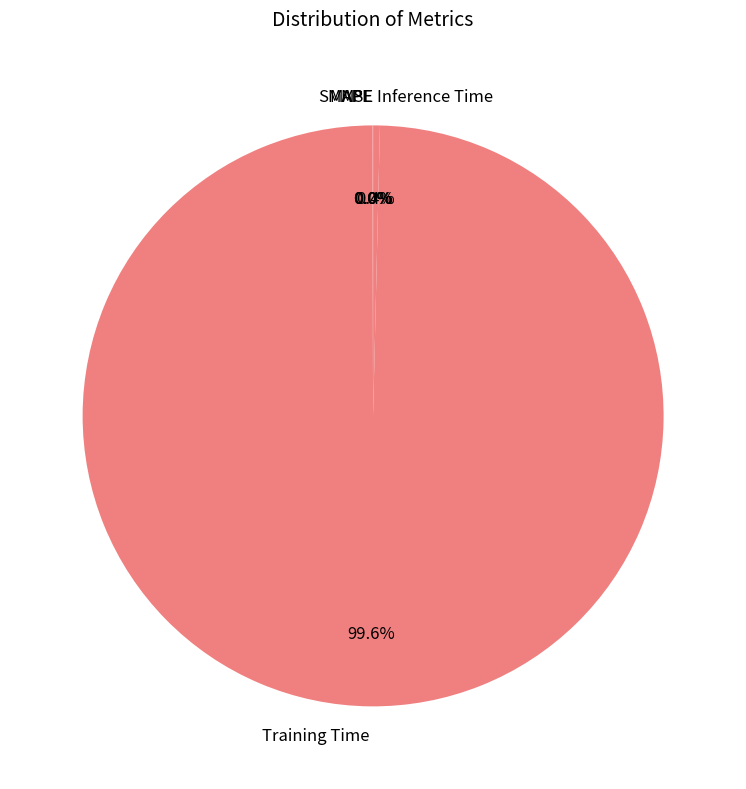

What percentage is NOT represented by Inference Time?

99.6%